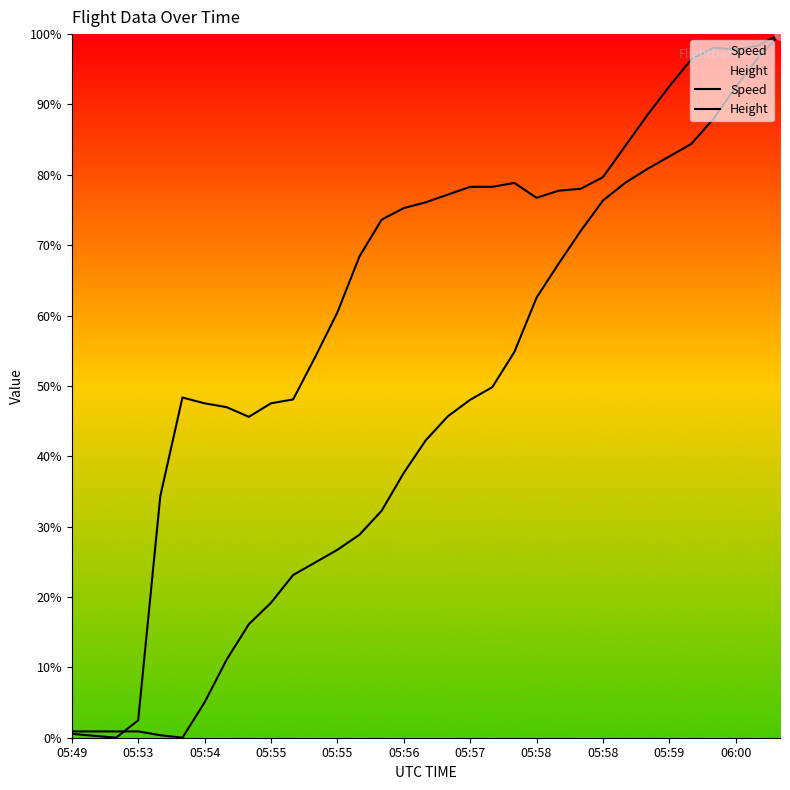

How many lines are shown in the chart?

2